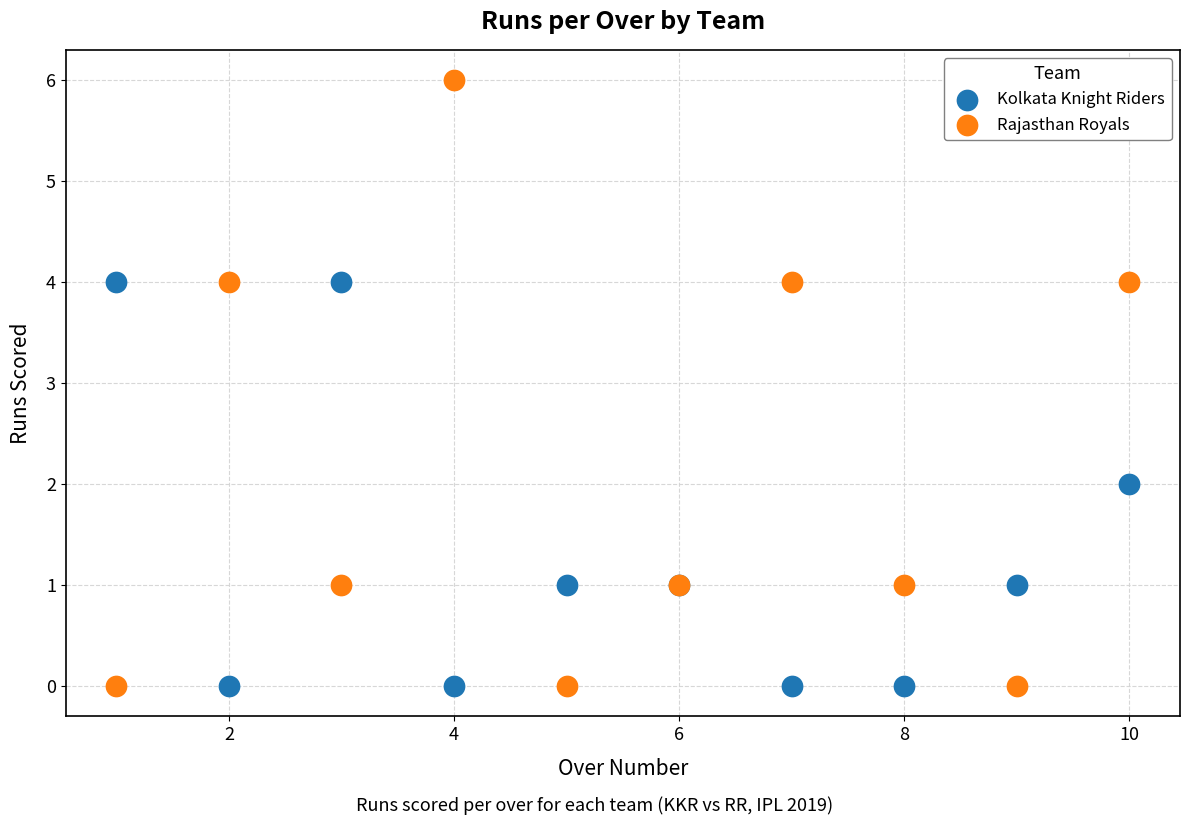

What is the X range (max minus min) for the scatter plot?

9